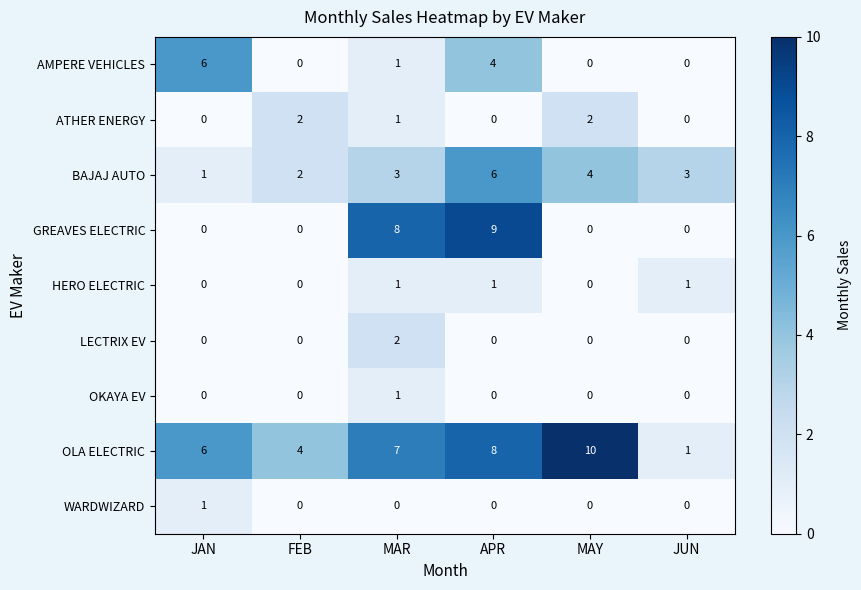

How many GREAVES ELECTRIC values are between 0 and 8?

5